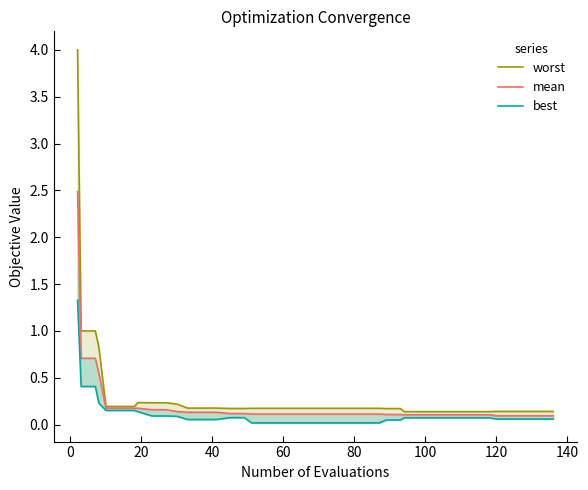

Count the number of data series in this chart.

3